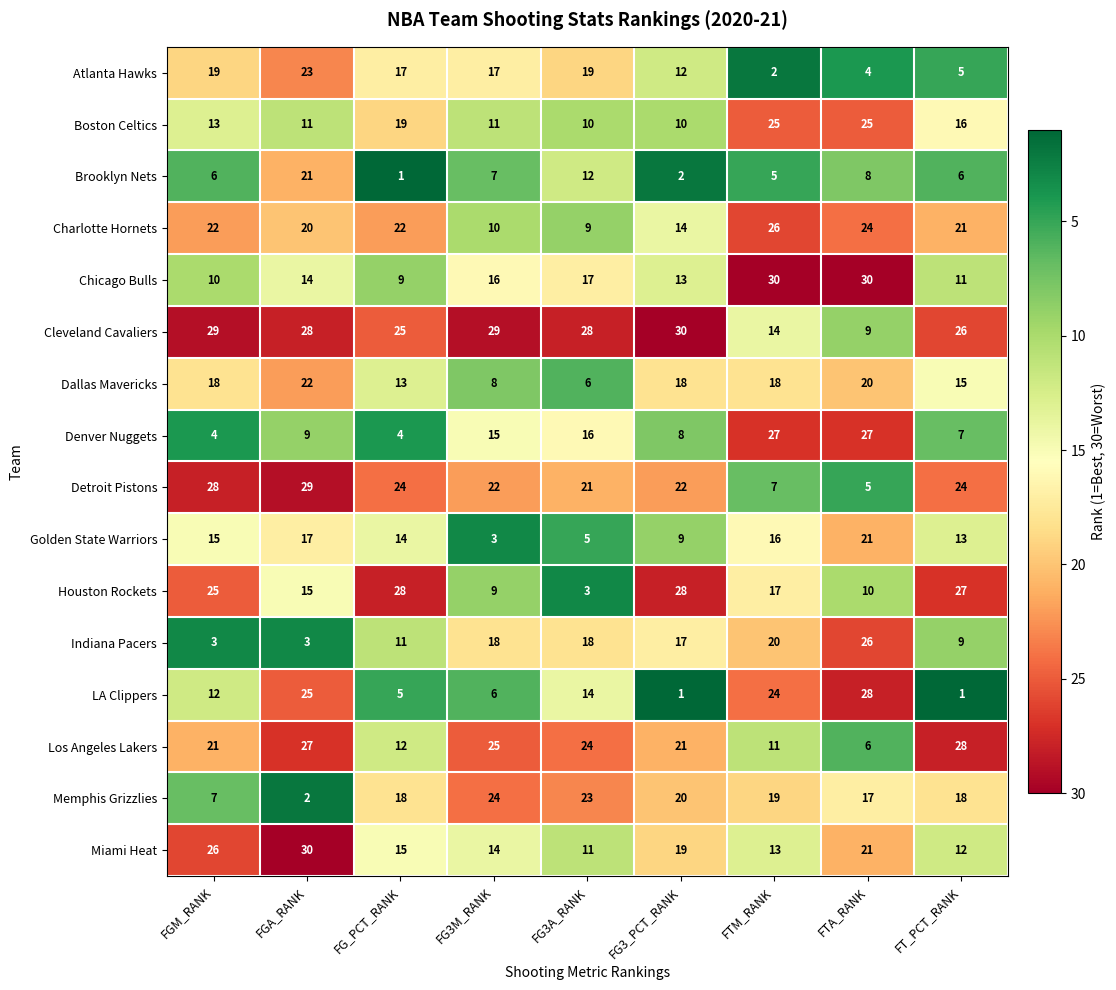

Rank the series at FG_PCT_RANK from highest to lowest value.

Houston Rockets, Cleveland Cavaliers, Detroit Pistons, Charlotte Hornets, Boston Celtics, Memphis Grizzlies, Atlanta Hawks, Miami Heat, Golden State Warriors, Dallas Mavericks, Los Angeles Lakers, Indiana Pacers, Chicago Bulls, LA Clippers, Denver Nuggets, Brooklyn Nets